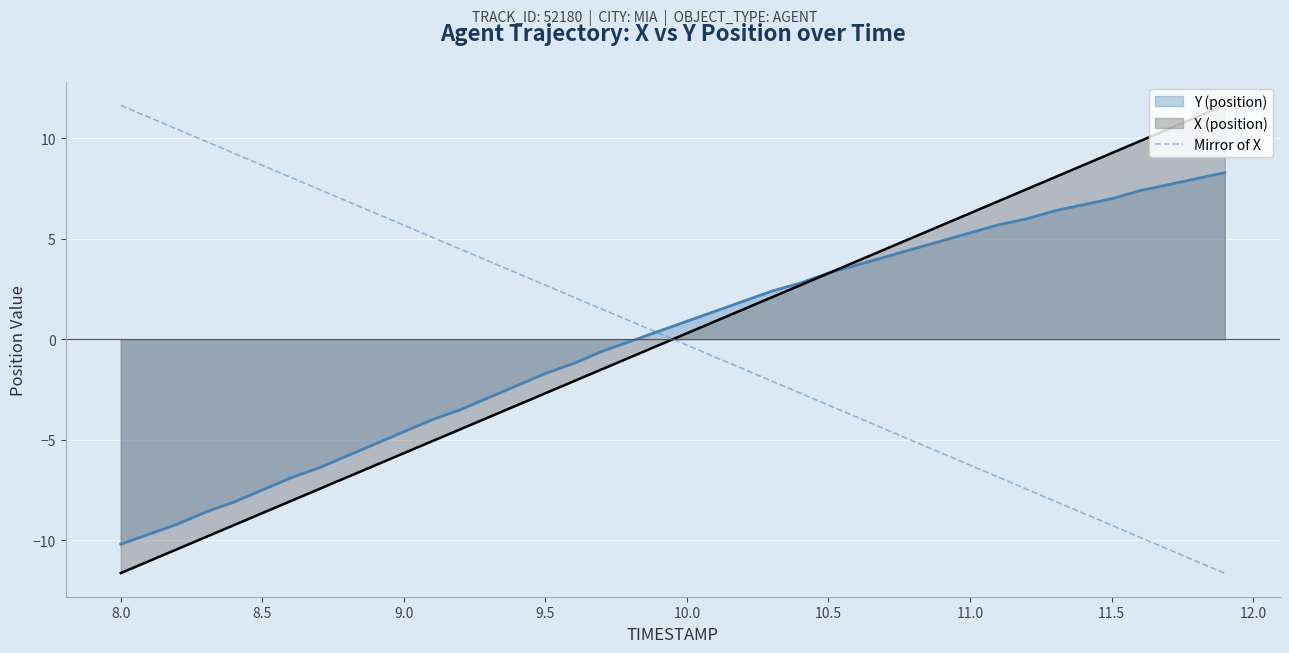

True or false: the data has more than 0 interior local peaks.

False